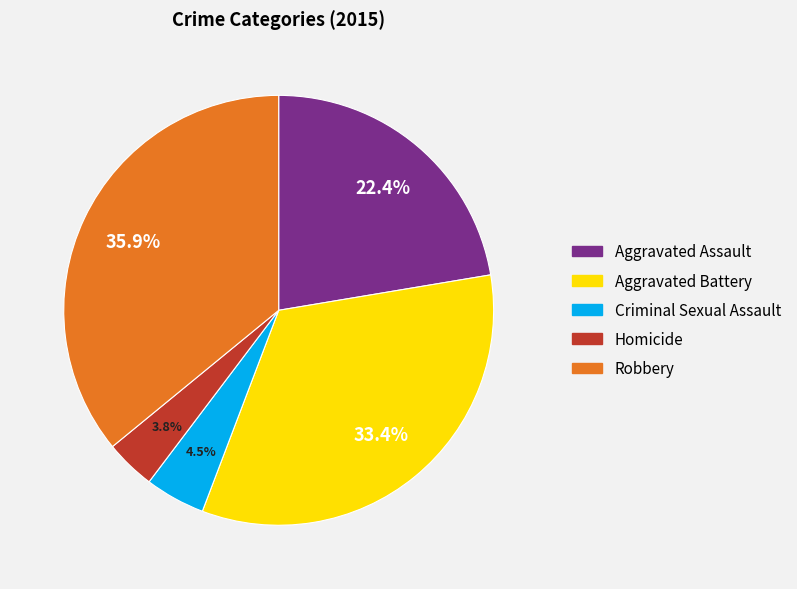

To the nearest percent, what is the difference between the Homicide and Robbery slice percentages?

32%